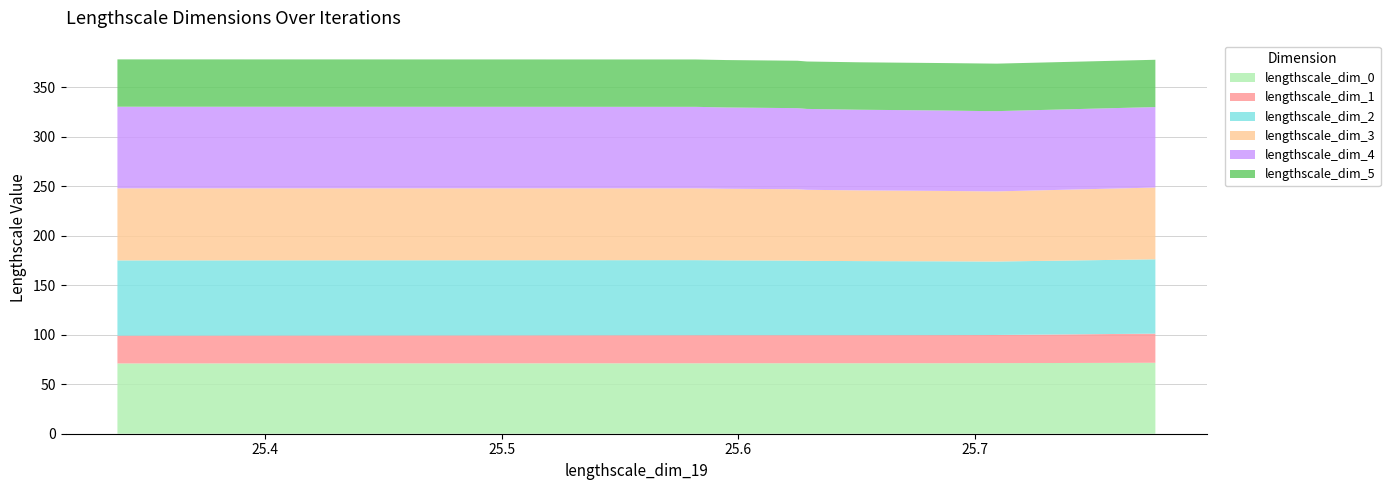

What is the maximum value for lengthscale_dim_0?

71.7